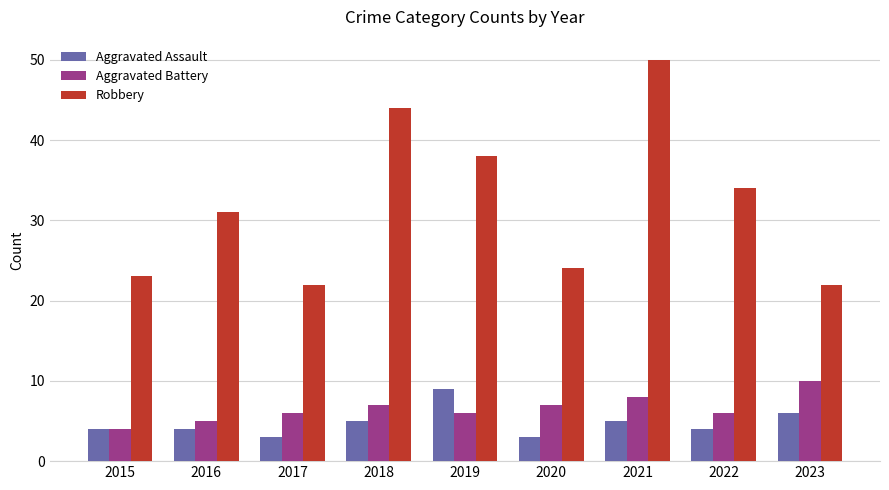

Is it true that Aggravated Assault equals 1 at 2020?

False